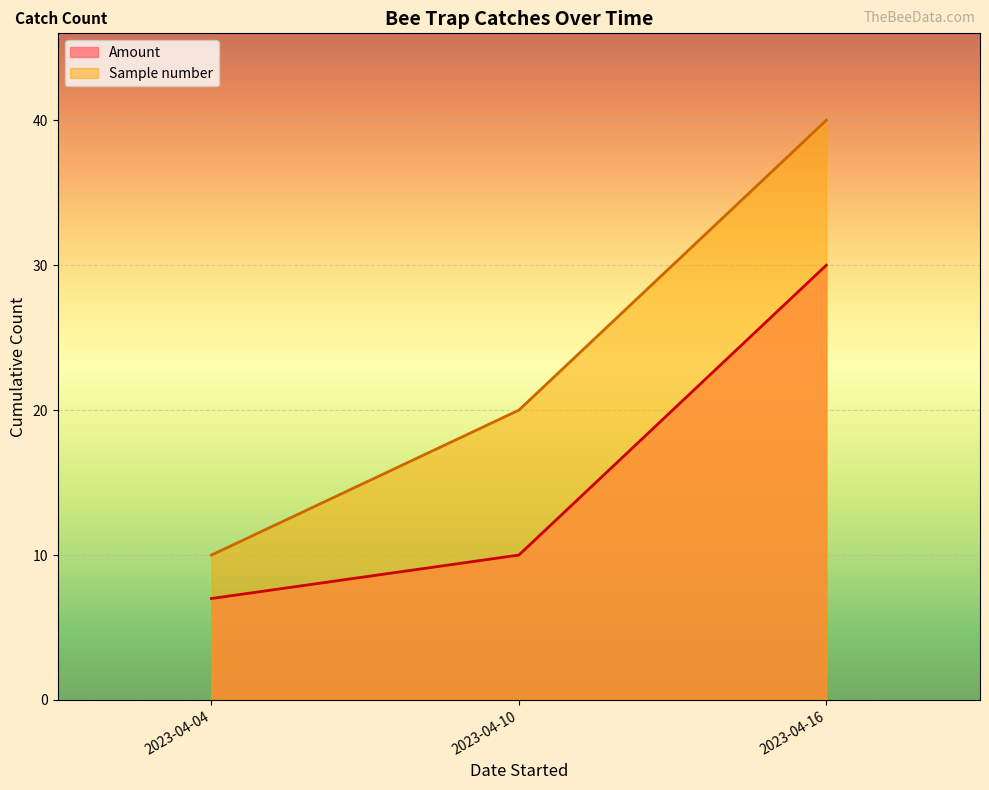

Reading left to right, transcribe all the data shown in this chart.

Amount: 7	10	30
Sample number: 10	20	40